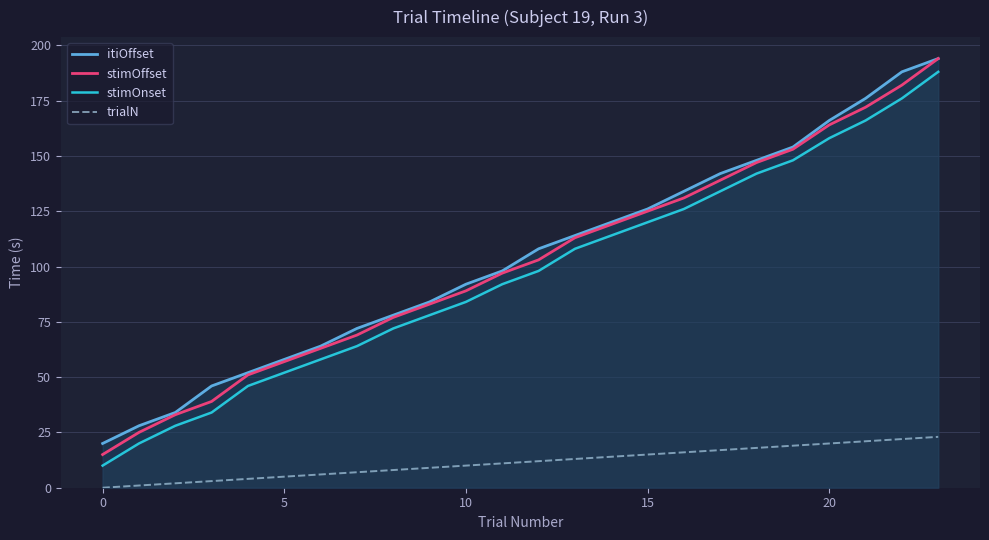

What is the label of the 16th point from the left?

15